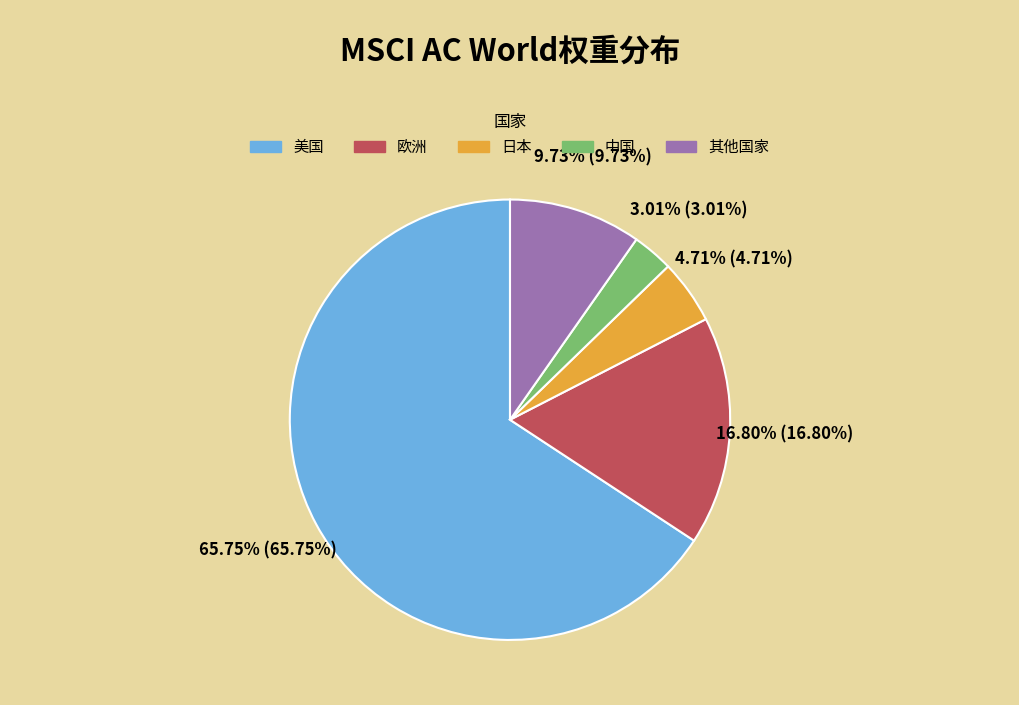

How many slices are in this pie chart?

5